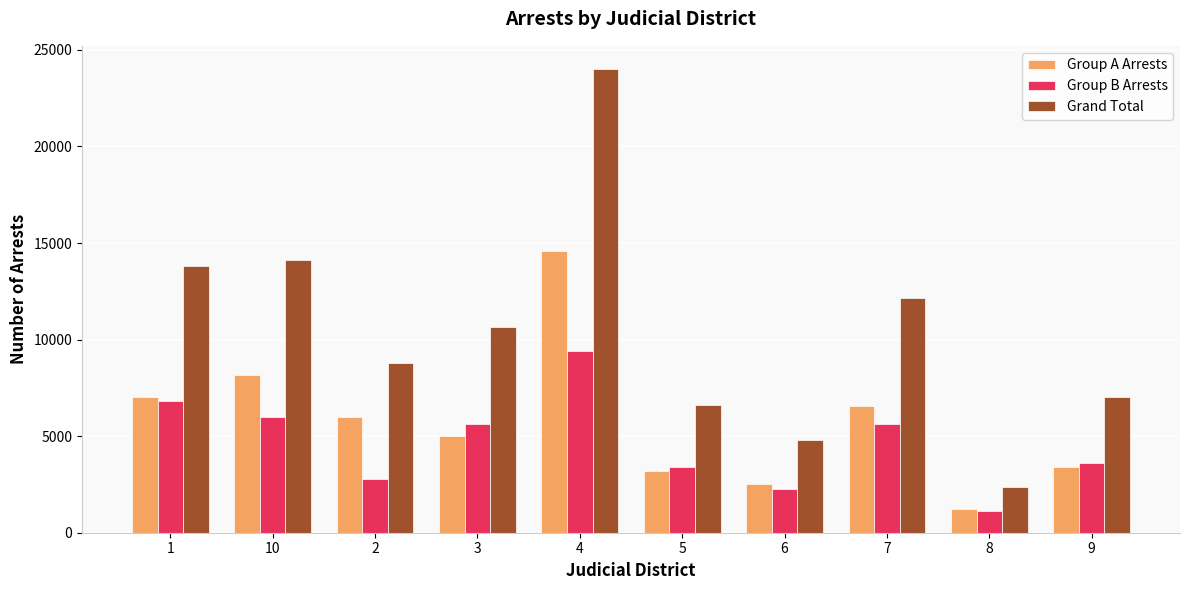

Rank the series by their average value, from highest to lowest.

Grand Total, Group A Arrests, Group B Arrests